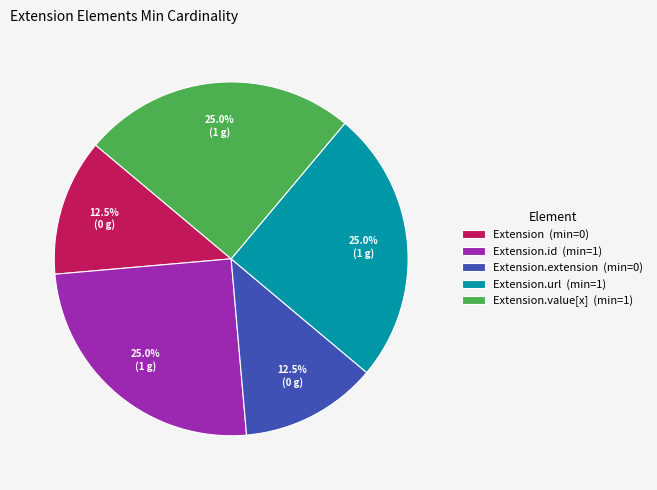

What portion of the pie excludes Extension.value[x] (min=1)?

75.0%